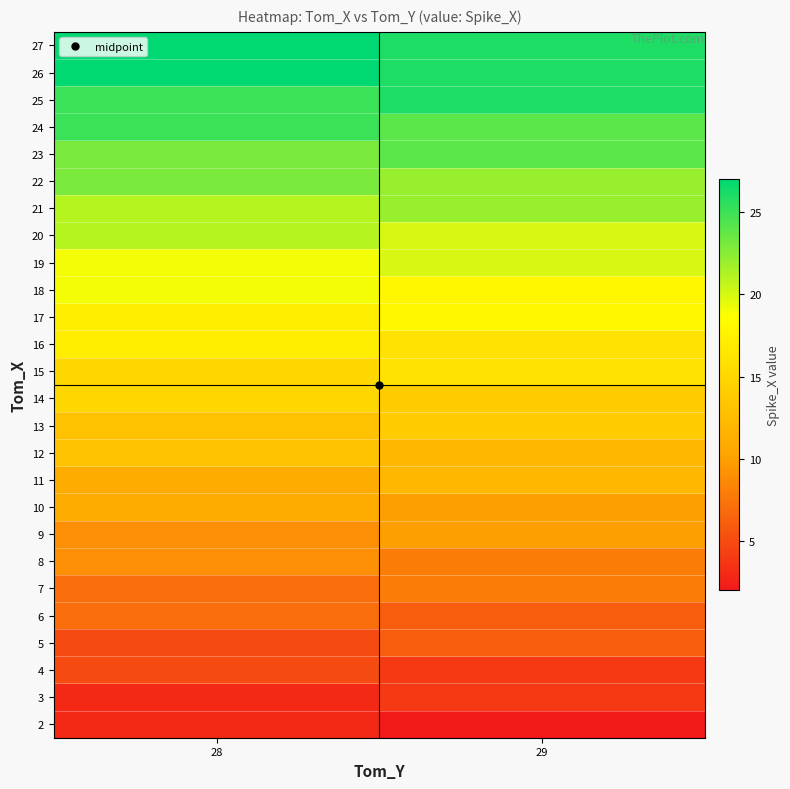

Reading left to right, list all the values displayed in this chart.

row_0: 3	2
row_1: 3	4
row_2: 5	4
row_3: 5	6
row_4: 7	6
row_5: 7	8
row_6: 9	8
row_7: 9	10
row_8: 11	10
row_9: 11	12
row_10: 13	12
row_11: 13	14
row_12: 15	14
row_13: 15	16
row_14: 17	16
row_15: 17	18
row_16: 19	18
row_17: 19	20
row_18: 21	20
row_19: 21	22
row_20: 23	22
row_21: 23	24
row_22: 25	24
row_23: 25	26
row_24: 27	26
row_25: 27	26